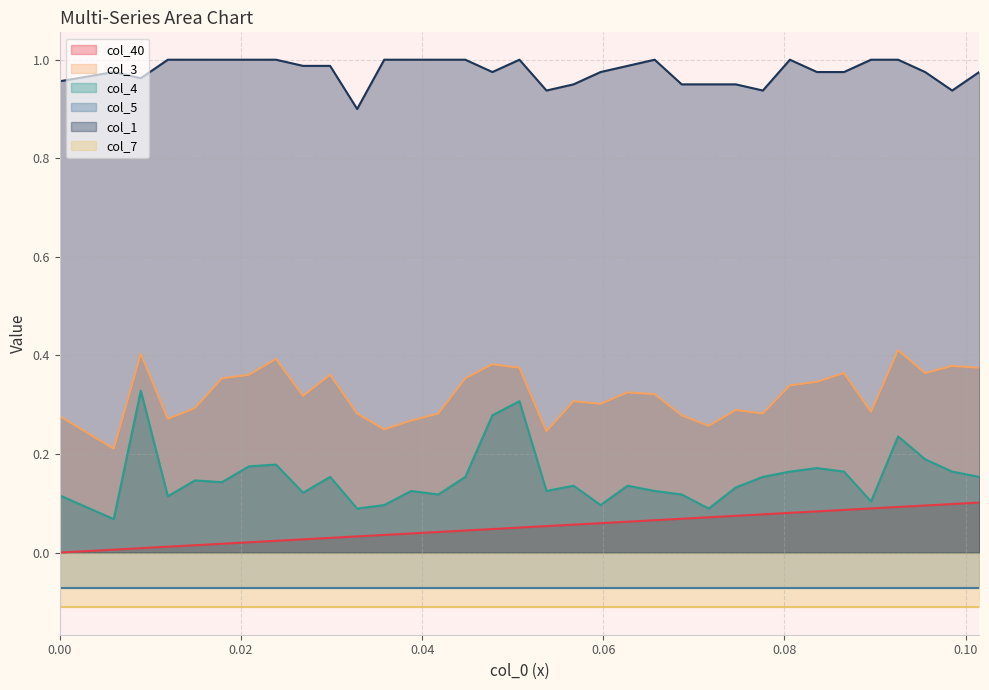

True or false: col_1 and col_3 cross at least once.

False